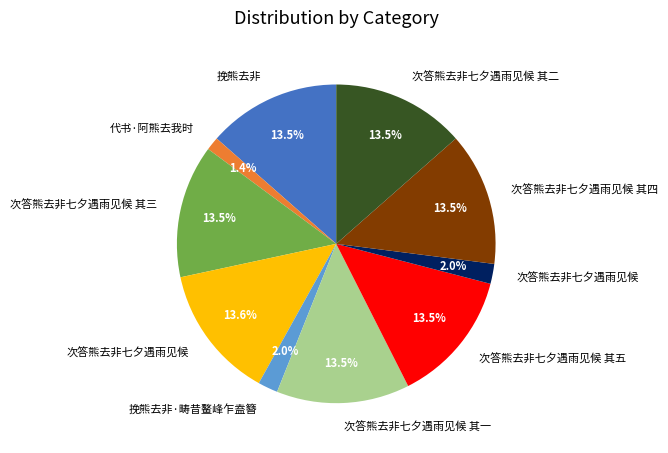

Is there a majority slice in this chart?

No